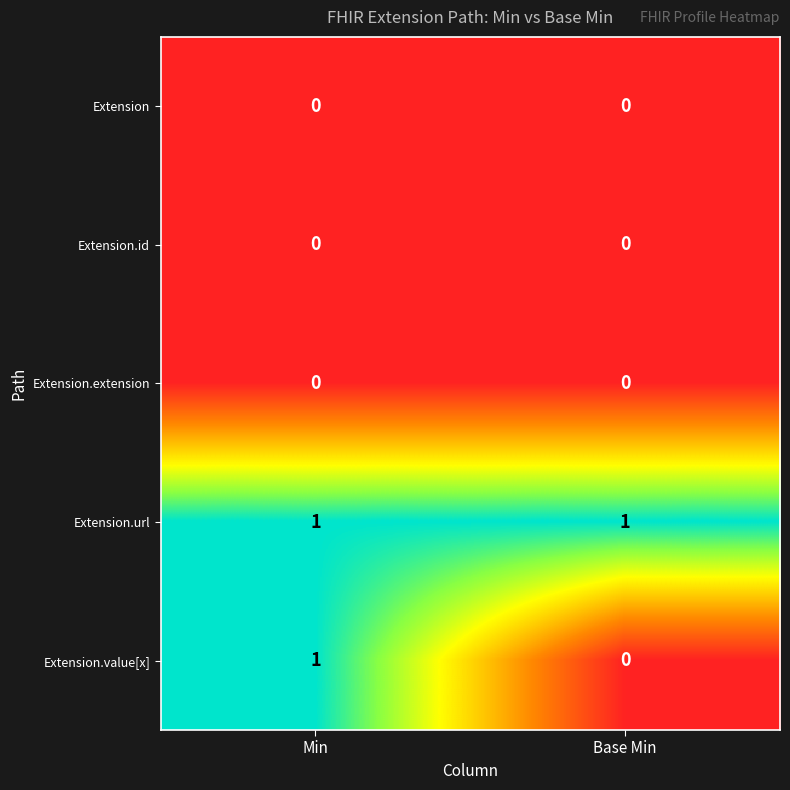

Which series has the largest total across all categories?

Extension.url